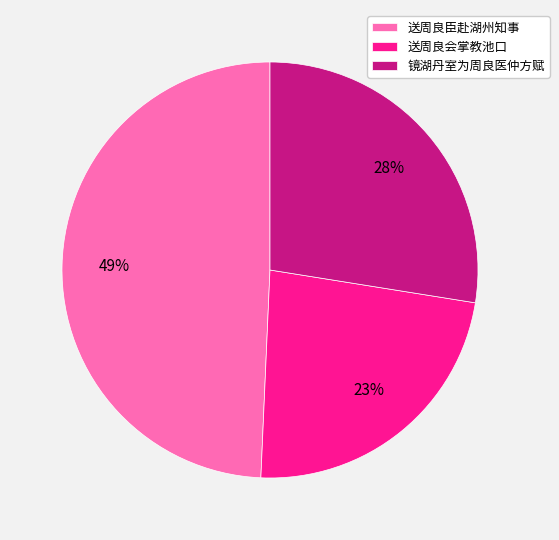

To the nearest percent, what is the combined percentage of 送周良臣赴湖州知事 and 送周良会掌教池口?

72%